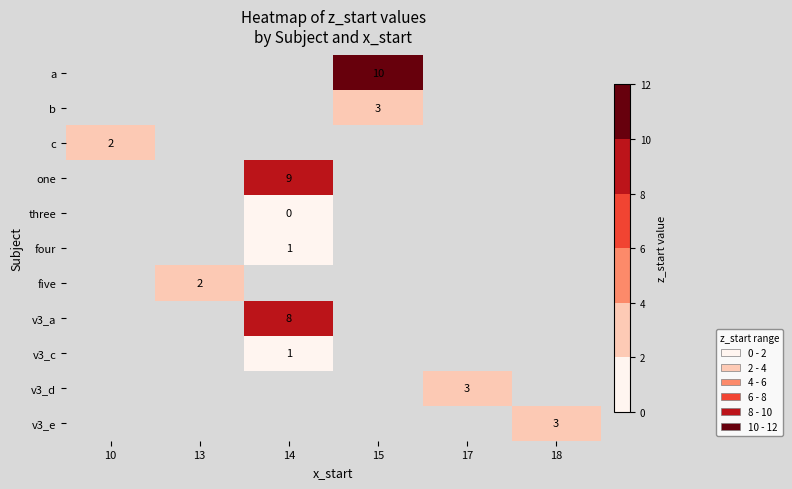

True or false: one has a value of 9 at 14.

True